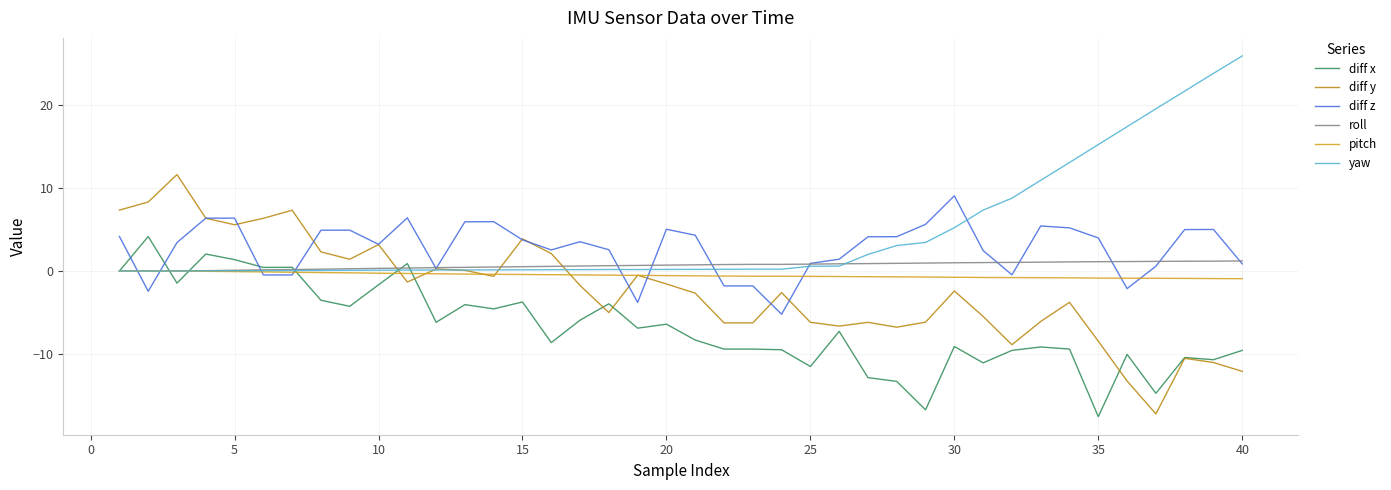

What is the sum of all pitch values?

-20.8